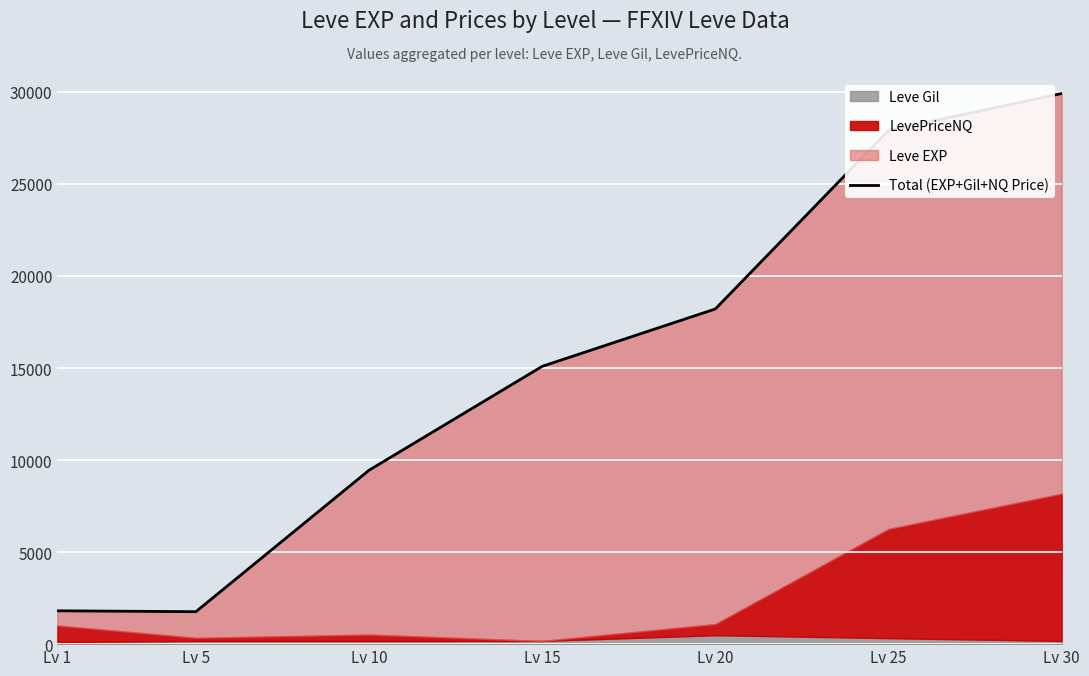

True or false: the data shows 9448.0 at Lv 10.

True